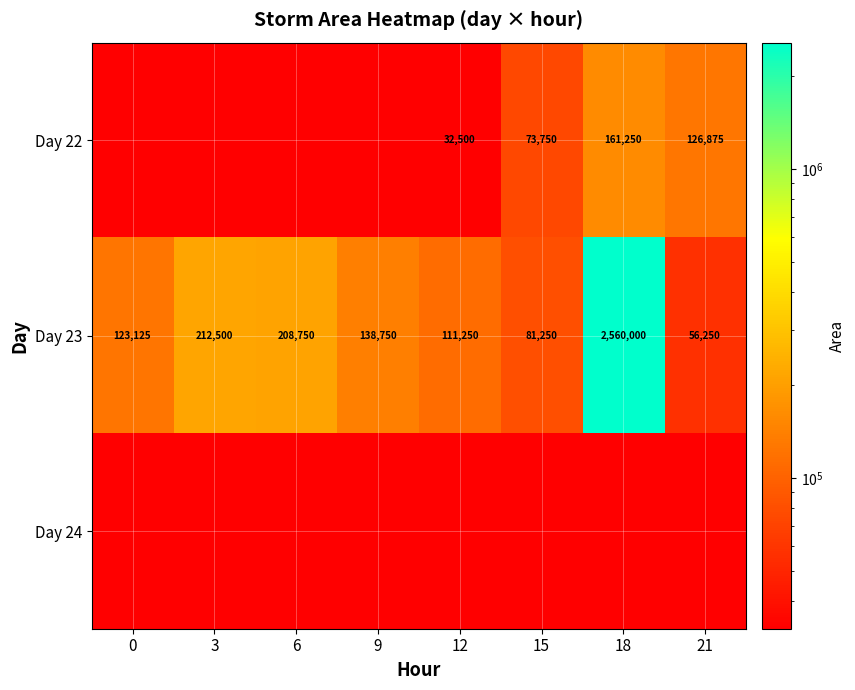

At which label does Day 23 first exceed 138750?

3